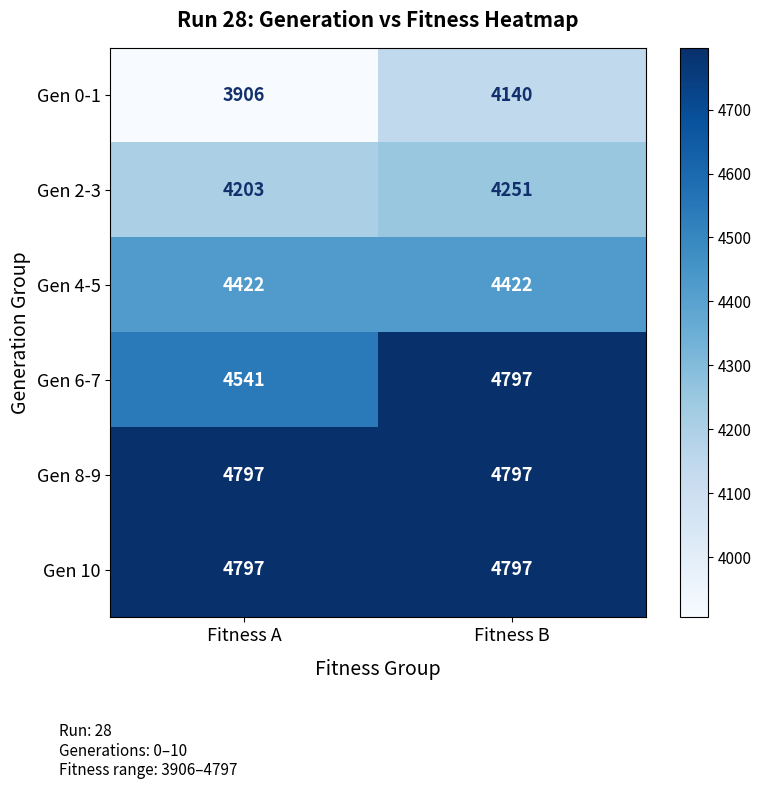

What is the total value across all series at Fitness A?

26666